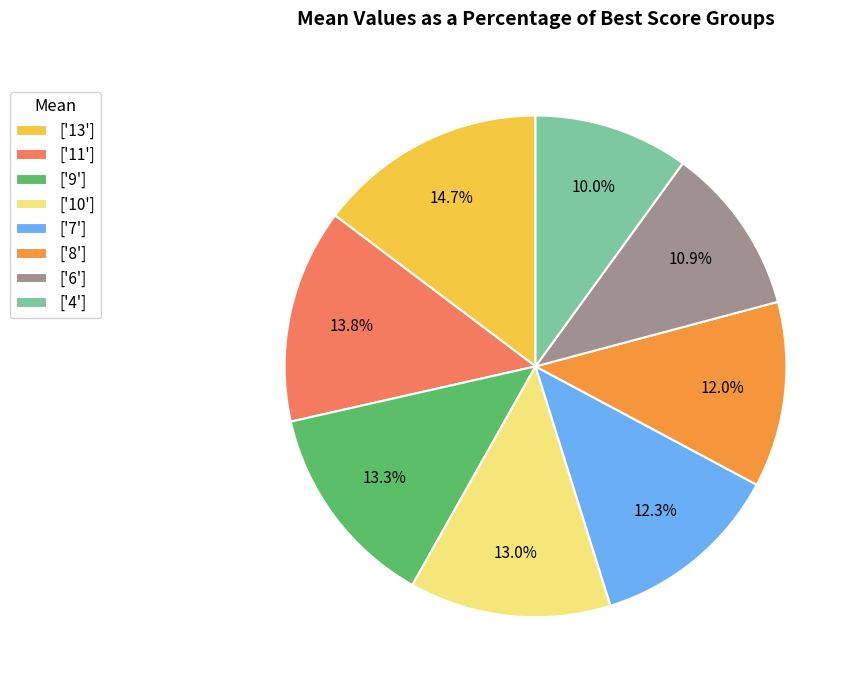

What is the smallest slice in the pie chart?

['4']